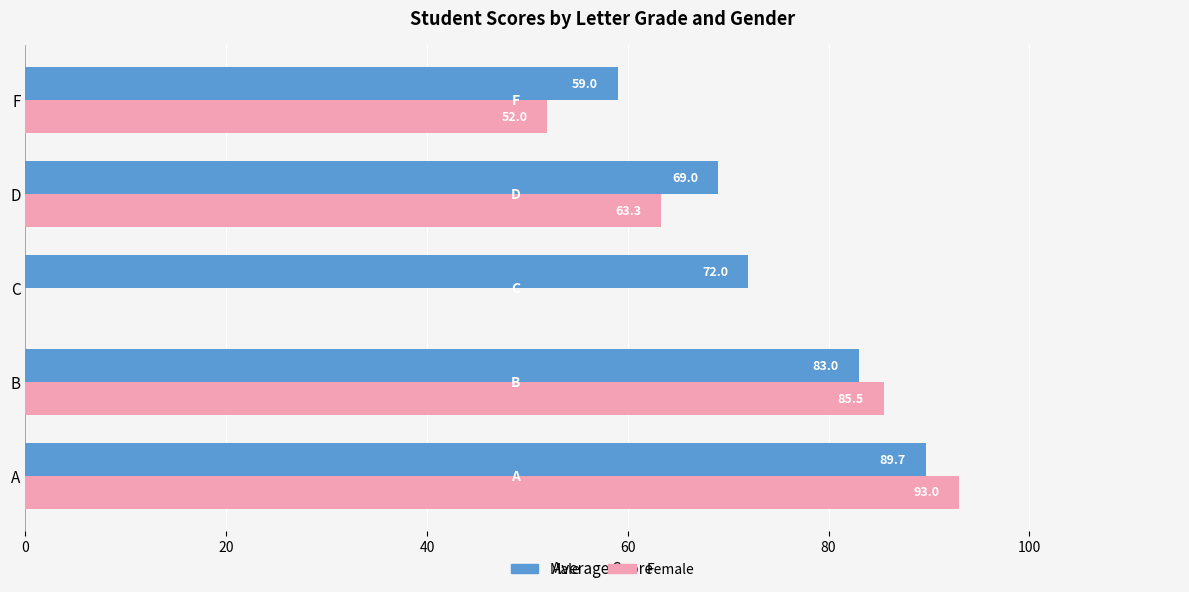

What is the sum of all Male values?

372.7